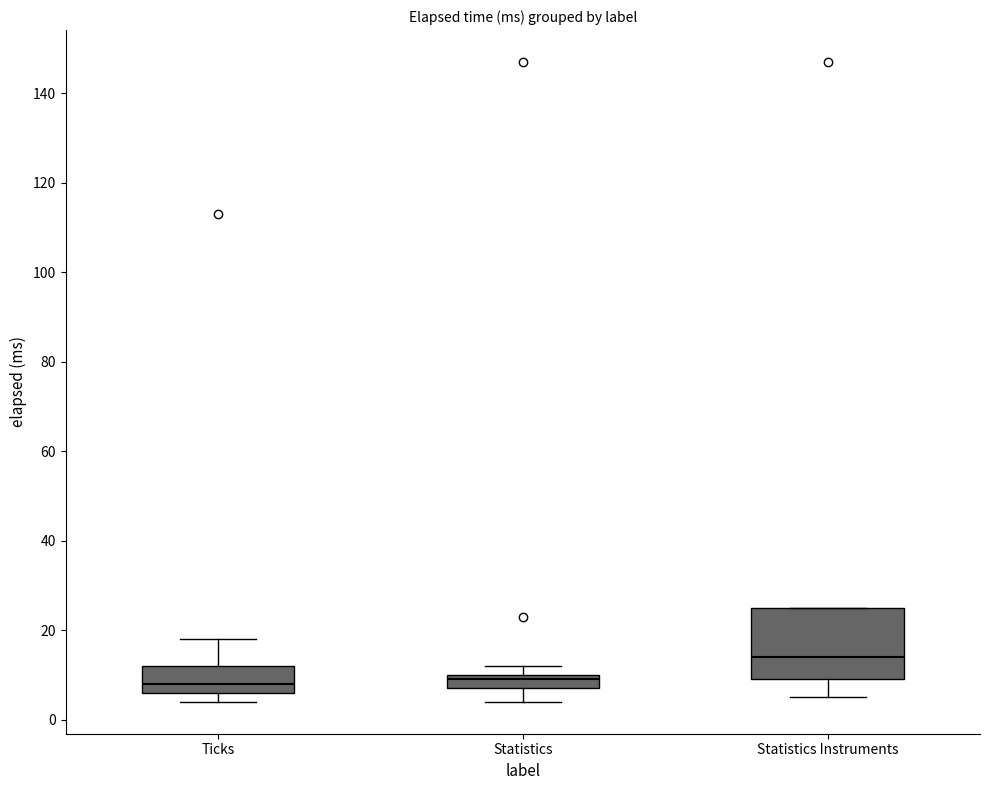

Which box has the highest median line?

Statistics Instruments